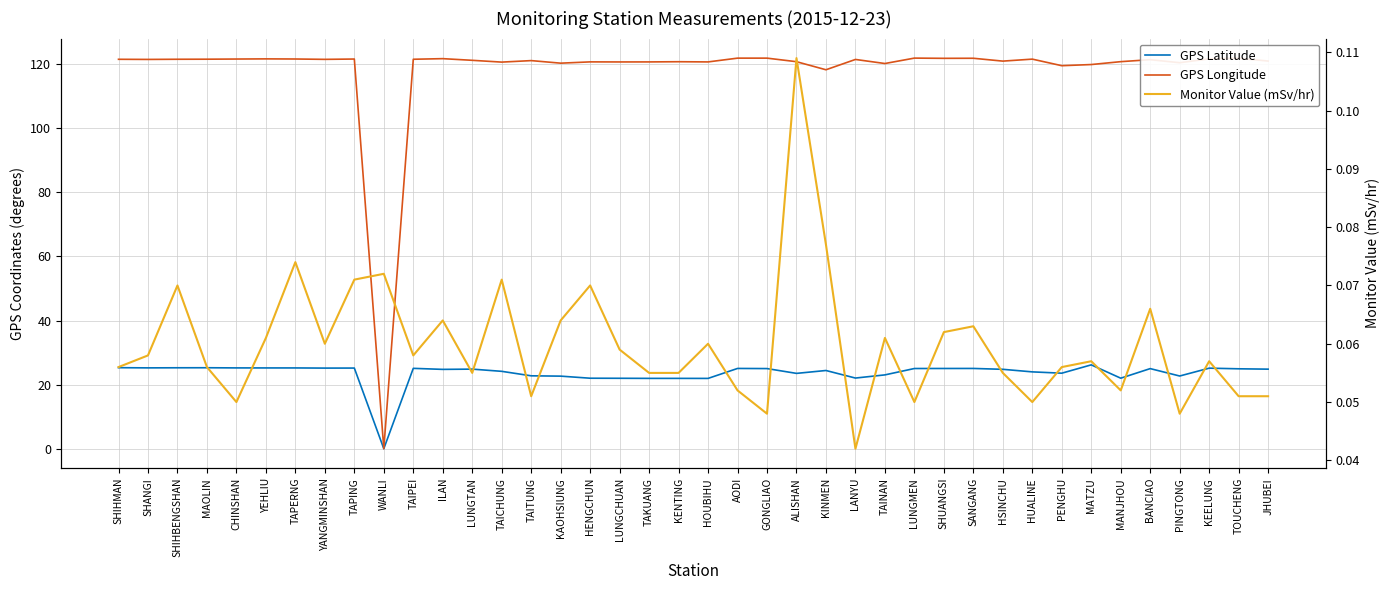

What is the difference between the GPS Longitude values at MANJHOU and SHANGI?

0.7